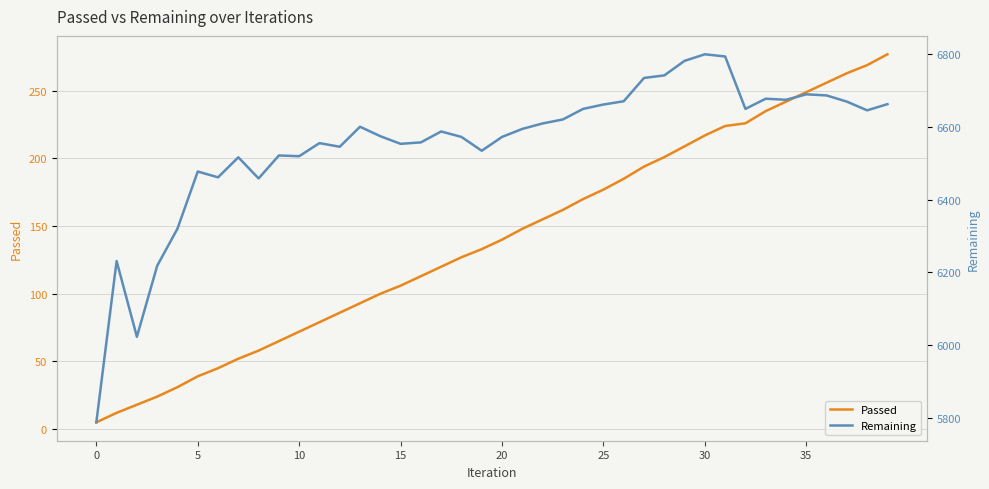

What is the maximum value shown in the chart?

6799